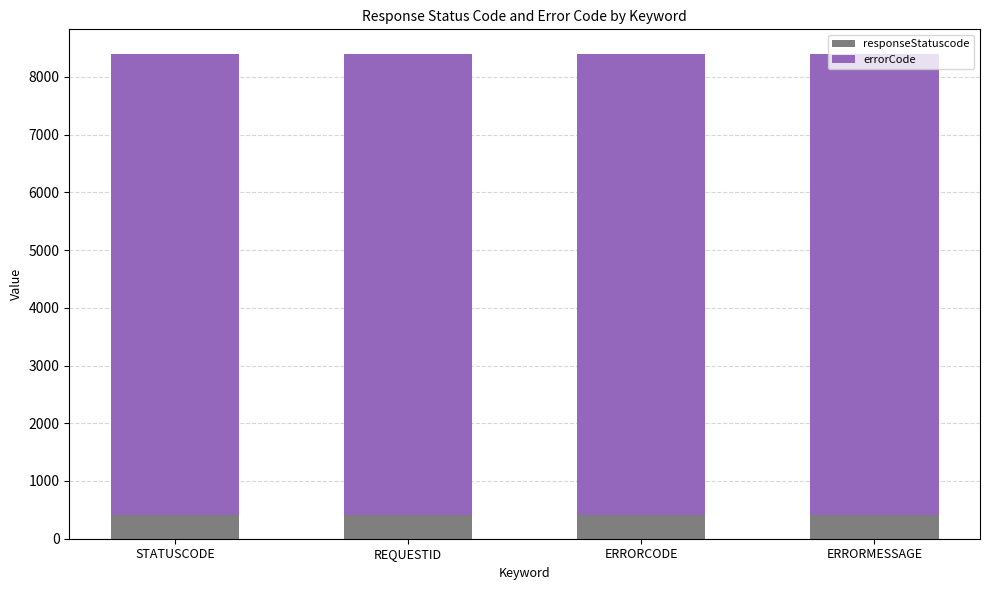

What are all the series names shown in the legend?

responseStatuscode, errorCode